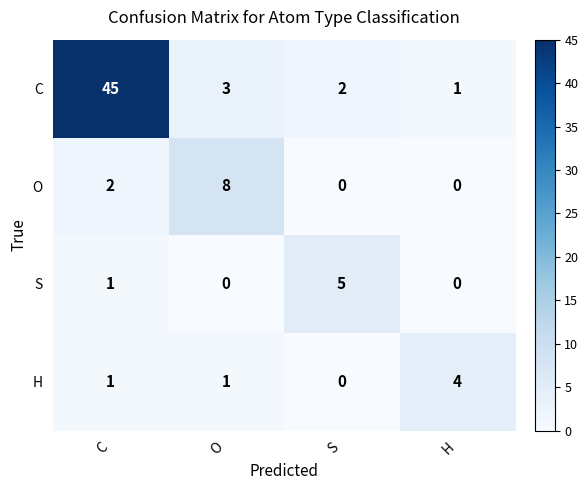

List the labels in order of C value, smallest first.

H, S, O, C